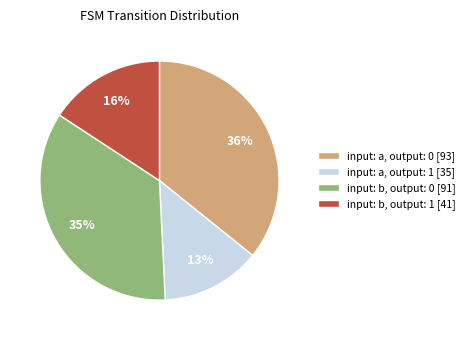

To the nearest percent, what portion does input: a, output: 1 [35] represent?

13%